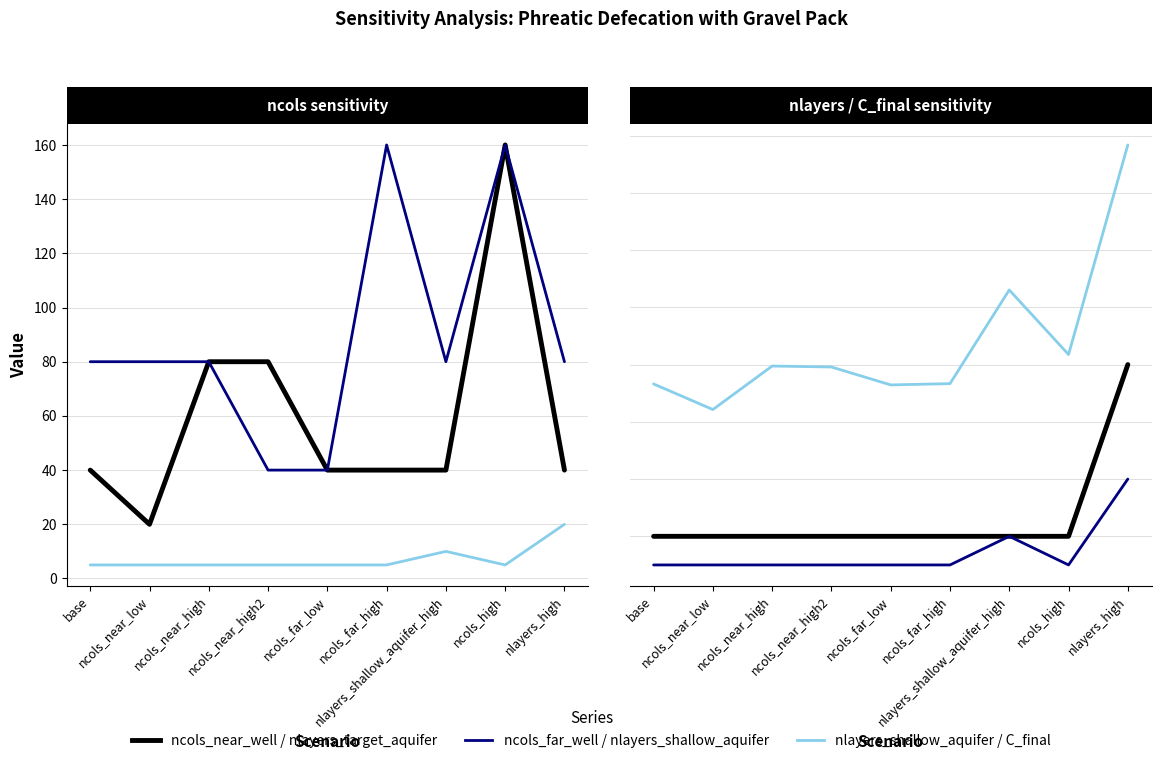

Which has a higher value, base or nlayers_shallow_aquifer_high?

base